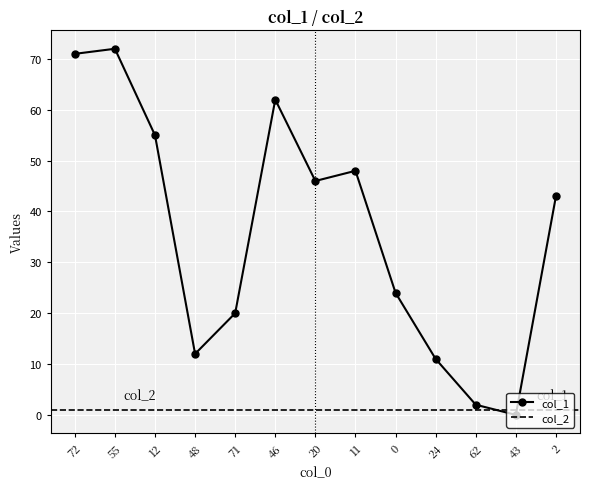

Does the chart display data point markers on the line(s)?

Yes